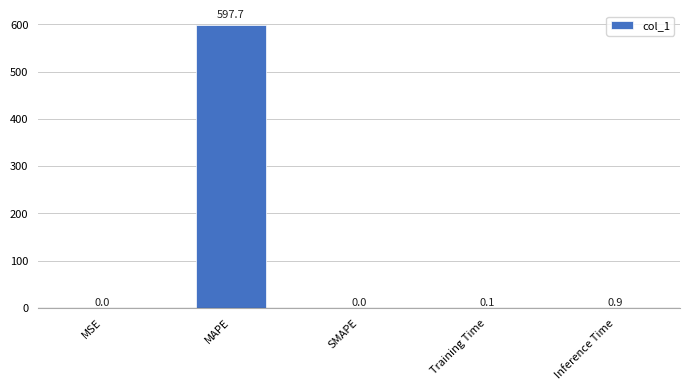

Are the bars grouped side by side (vs. stacked)?

No